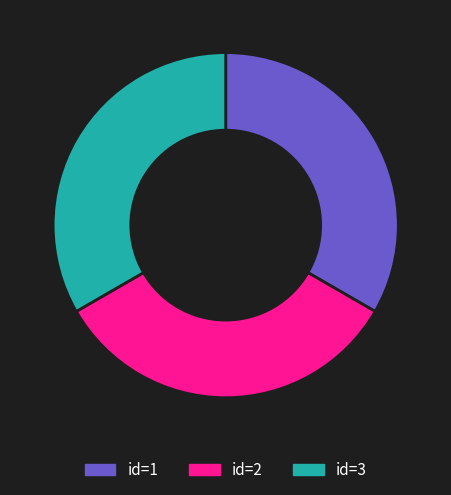

Does any single category account for the majority?

No